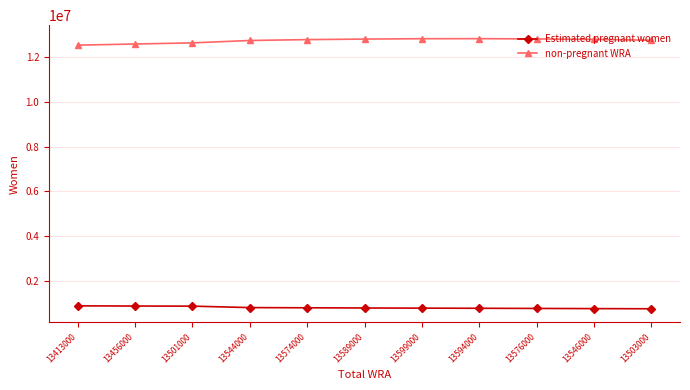

What is the difference between the maximum and minimum values in the non-pregnant WRA series?

289699.4